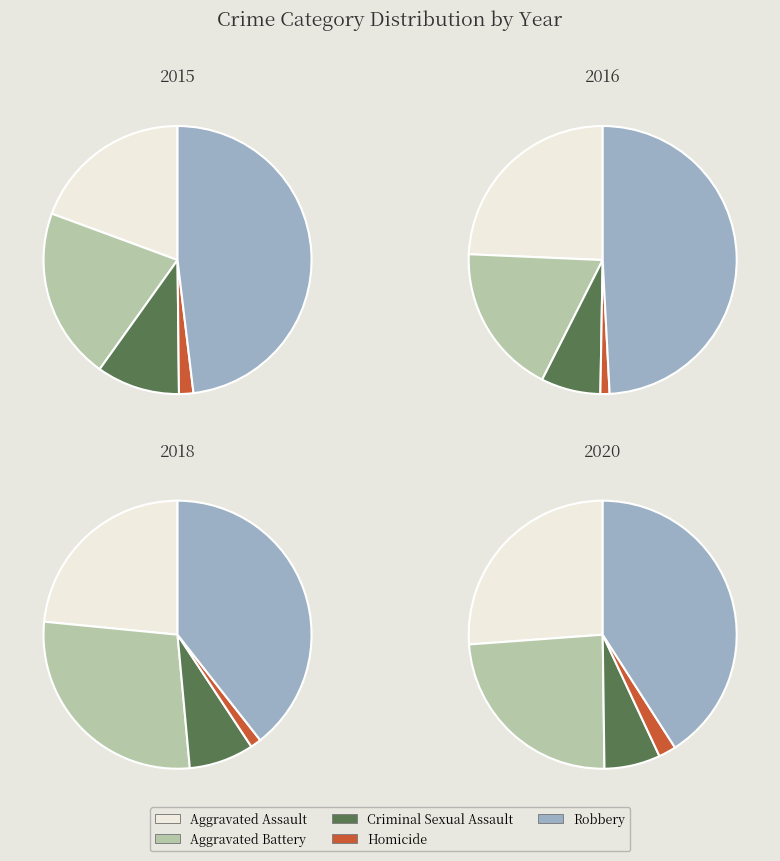

How much of the chart is everything except 2020?

91.0%